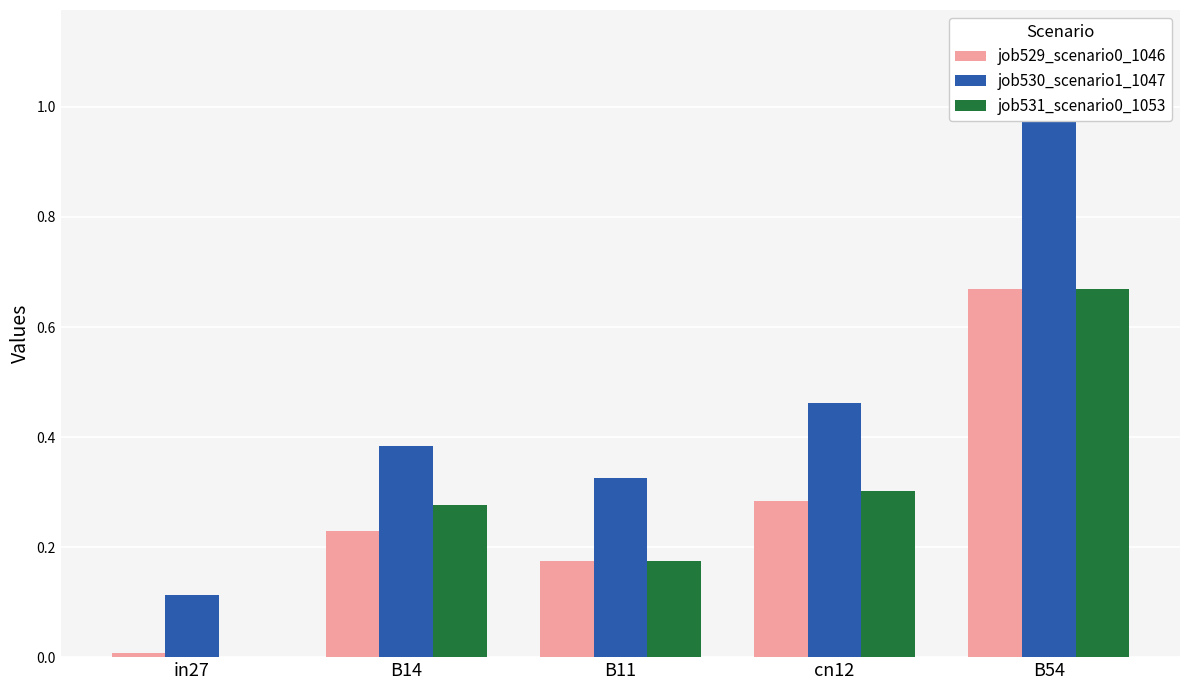

What is the difference between the highest and lowest values at cn12?

0.2